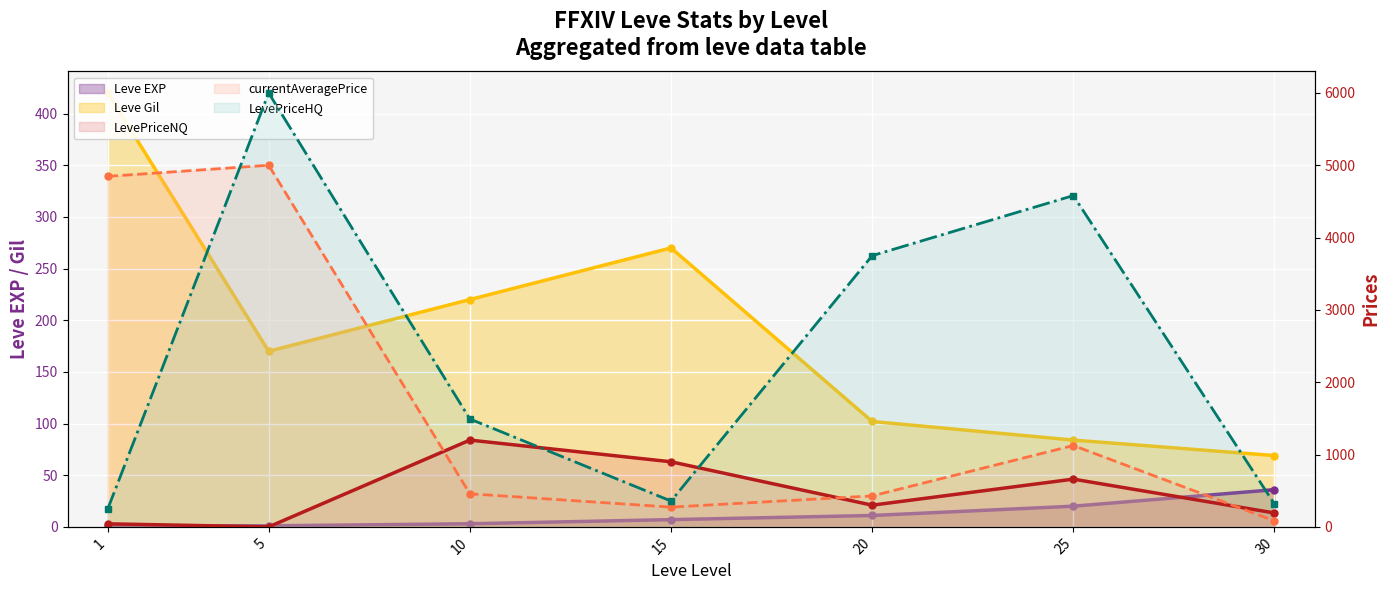

In LevePriceNQ, how many points are higher than both neighbors (excluding endpoints)?

2